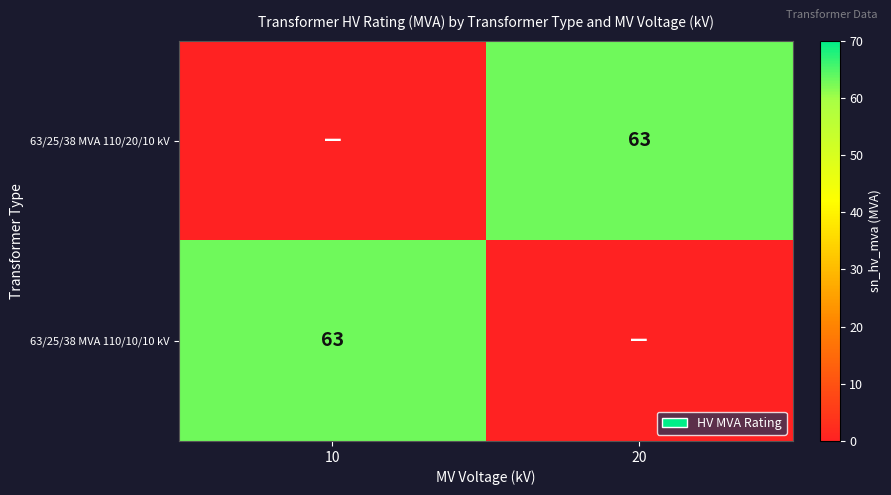

Is it true that 63/25/38 MVA 110/20/10 kV equals 39 at 20?

False